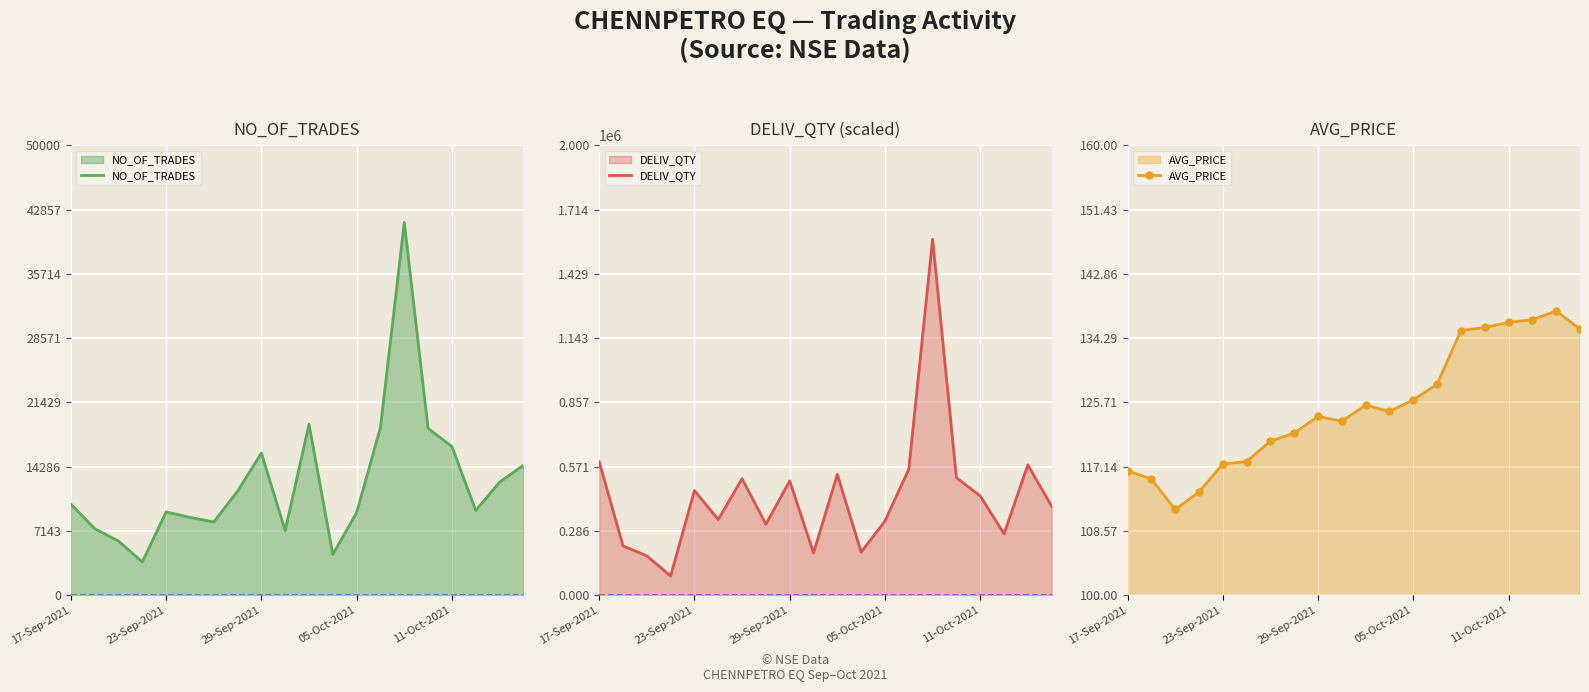

What are all the series names shown in the legend?

NO_OF_TRADES, DELIV_QTY, AVG_PRICE